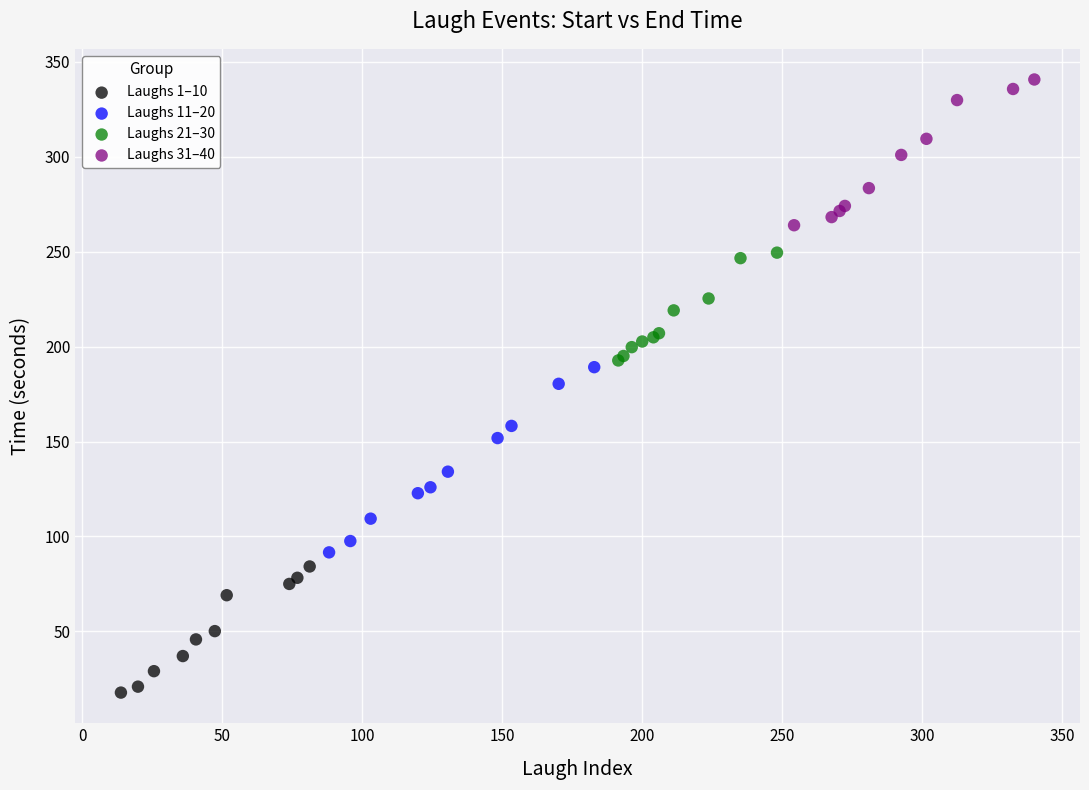

Which series contains the highest Y value?

Laughs 31–40